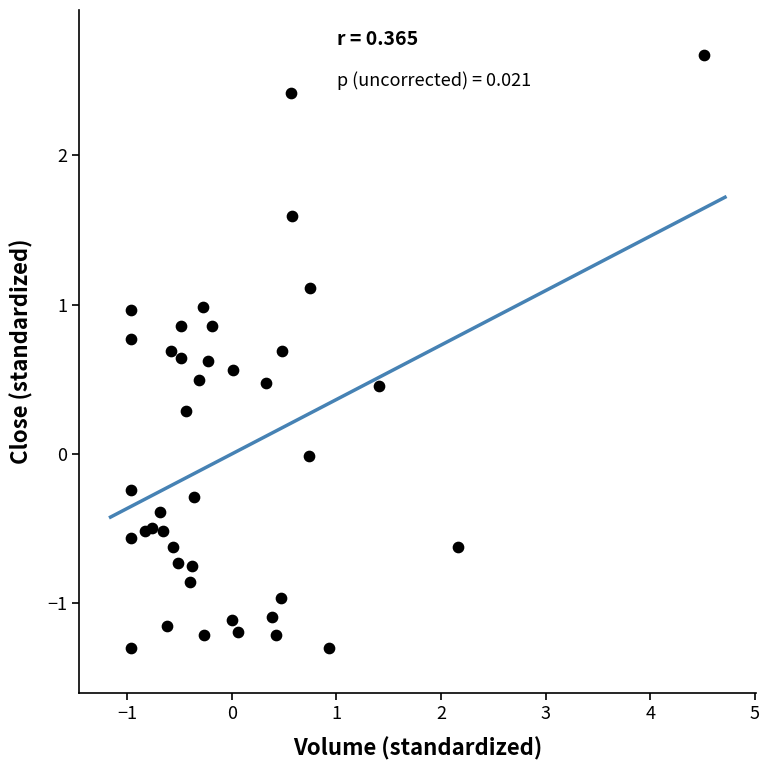

What is the range of Y values (max minus min)?

4.0